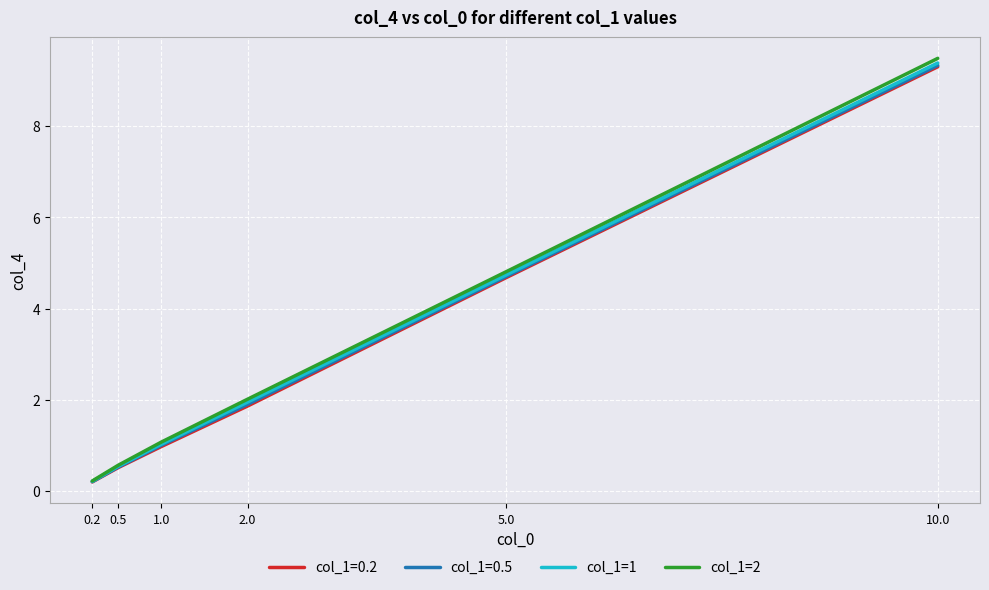

What is the difference between the maximum and minimum values in the col_1=1 series?

9.2